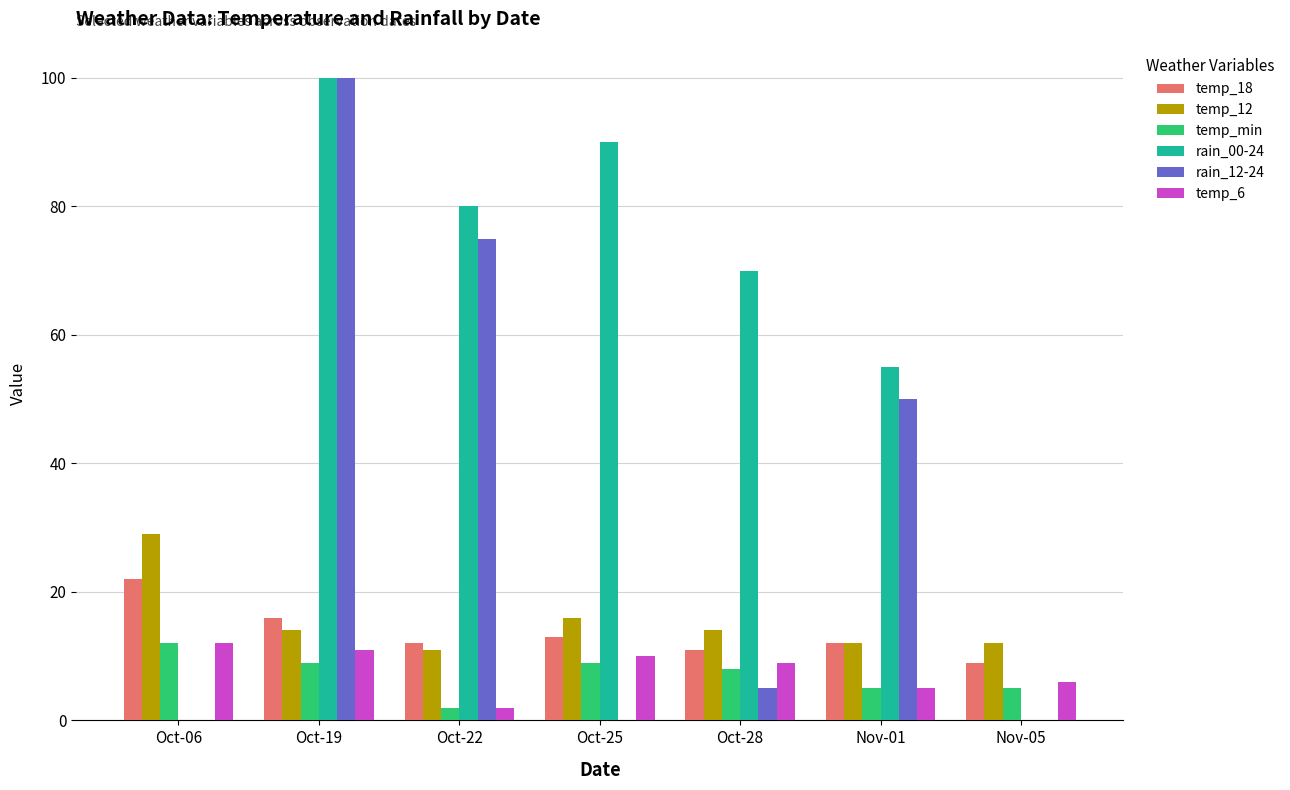

Reading right to left, what are all the values shown in this chart?

temp_18: Nov-05=9	Nov-01=12	Oct-28=11	Oct-25=13	Oct-22=12	Oct-19=16	Oct-06=22
temp_12: Nov-05=12	Nov-01=12	Oct-28=14	Oct-25=16	Oct-22=11	Oct-19=14	Oct-06=29
temp_min: Nov-05=5	Nov-01=5	Oct-28=8	Oct-25=9	Oct-22=2	Oct-19=9	Oct-06=12
rain_00-24: Nov-05=0	Nov-01=55	Oct-28=70	Oct-25=90	Oct-22=80	Oct-19=100	Oct-06=0
rain_12-24: Nov-05=0	Nov-01=50	Oct-28=5	Oct-25=0	Oct-22=75	Oct-19=100	Oct-06=0
temp_6: Nov-05=6	Nov-01=5	Oct-28=9	Oct-25=10	Oct-22=2	Oct-19=11	Oct-06=12